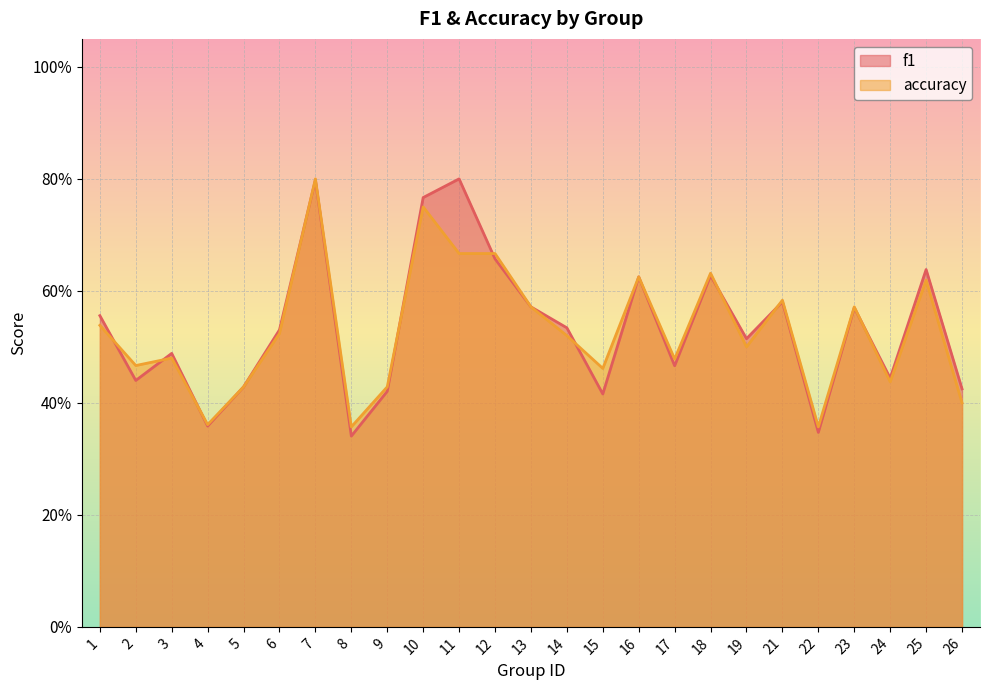

Is it true that f1 equals 0.4 at 24?

True